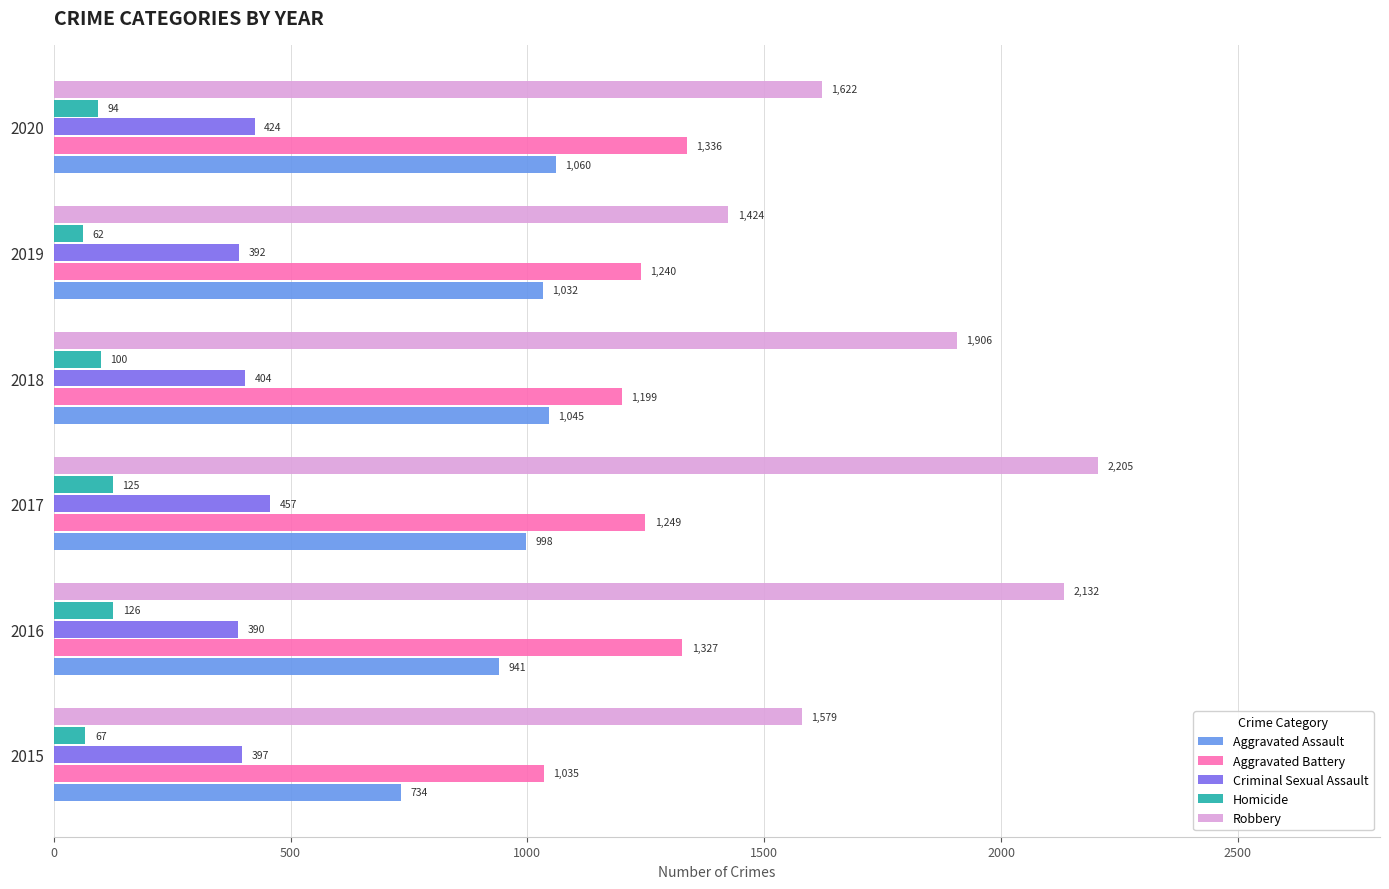

Rank the series by their average value, from highest to lowest.

Robbery, Aggravated Battery, Aggravated Assault, Criminal Sexual Assault, Homicide